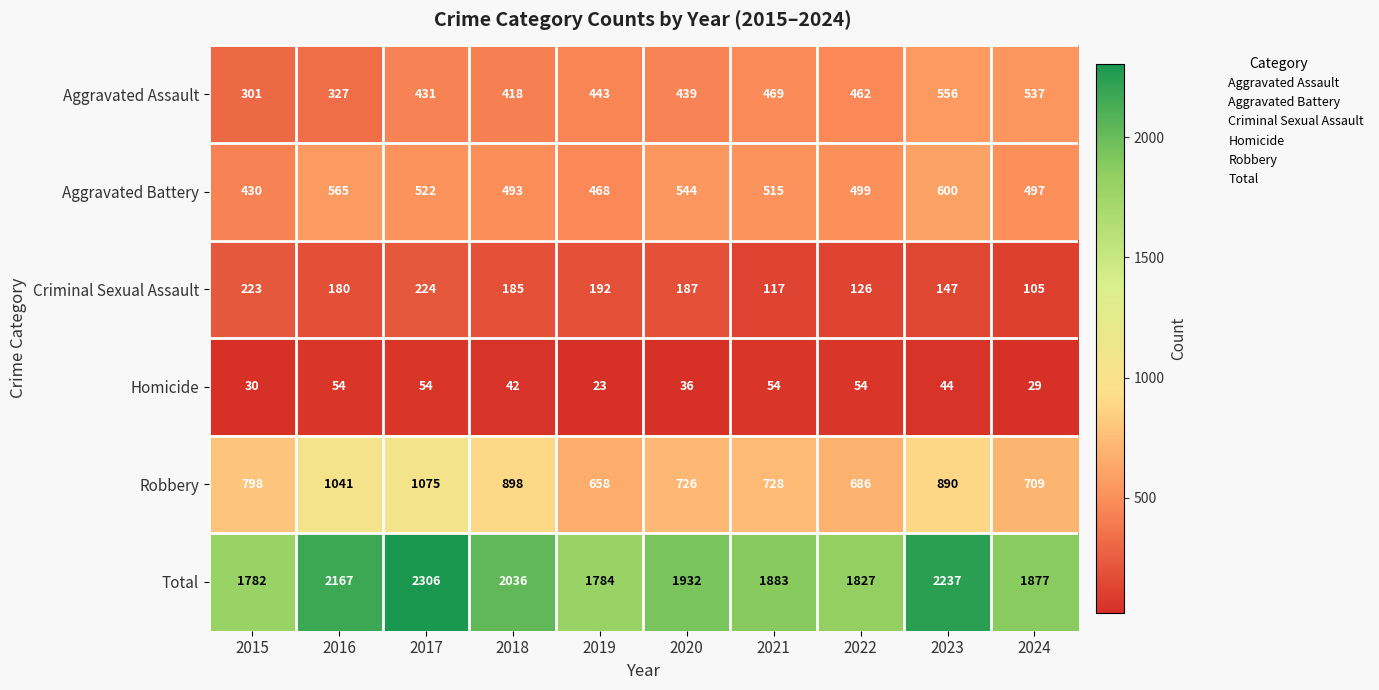

How many data points does each series have?

10